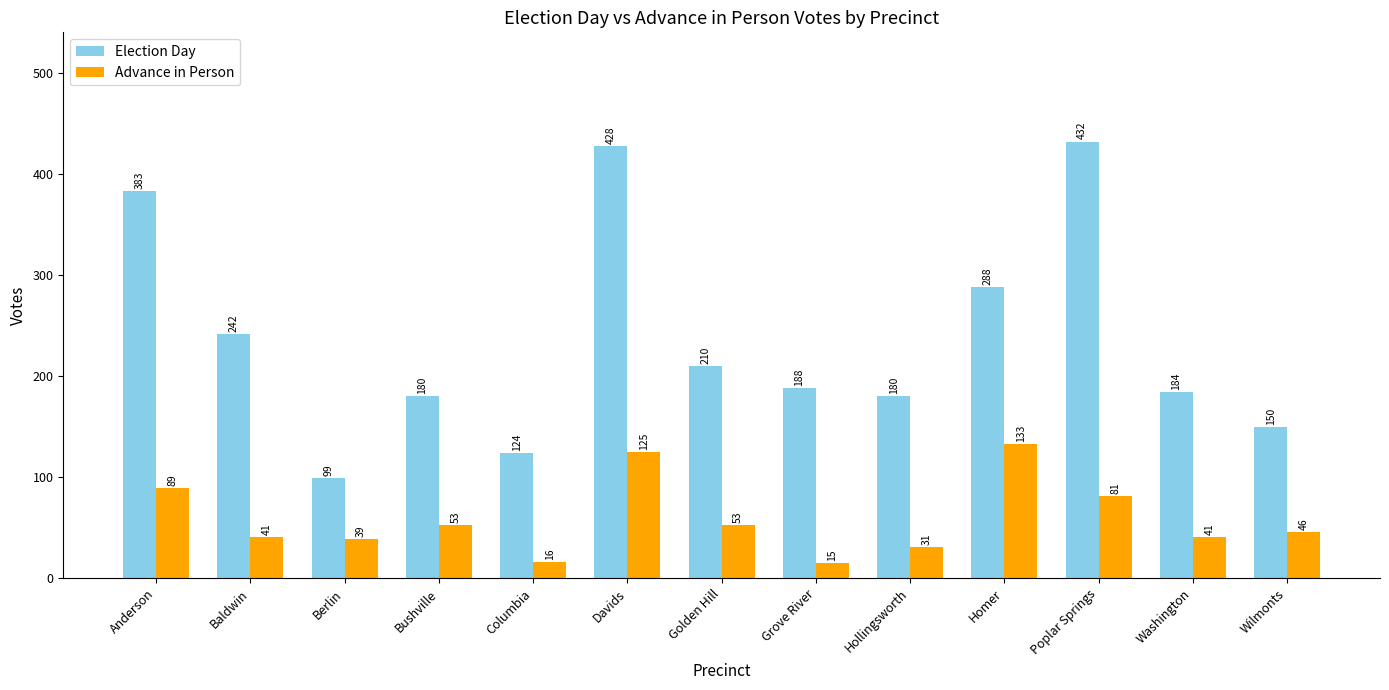

Reading left to right, what are all the values shown in this chart?

Election Day: Anderson=383	Baldwin=242	Berlin=99	Bushville=180	Columbia=124	Davids=428	Golden Hill=210	Grove River=188	Hollingsworth=180	Homer=288	Poplar Springs=432	Washington=184	Wilmonts=150
Advance in Person: Anderson=89	Baldwin=41	Berlin=39	Bushville=53	Columbia=16	Davids=125	Golden Hill=53	Grove River=15	Hollingsworth=31	Homer=133	Poplar Springs=81	Washington=41	Wilmonts=46